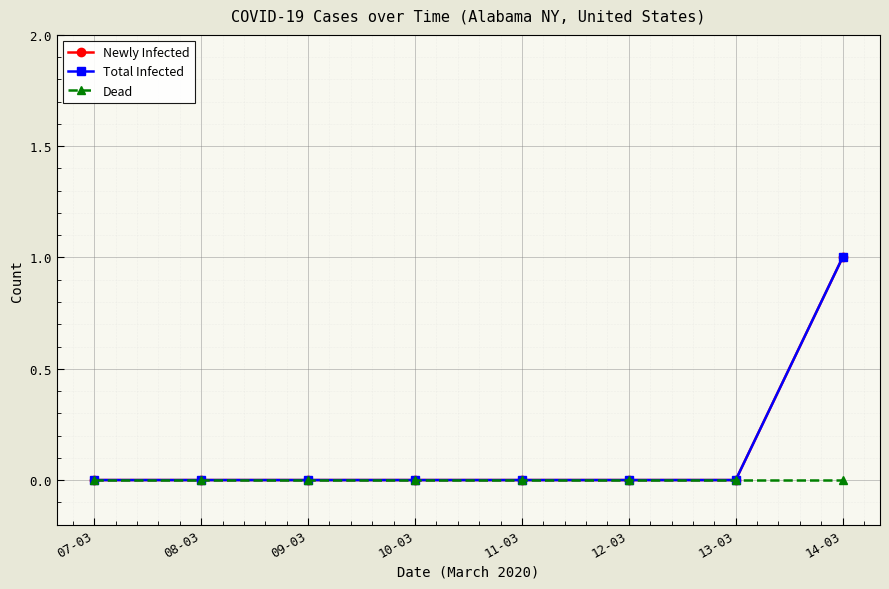

Does the chart have visible grid lines?

Yes